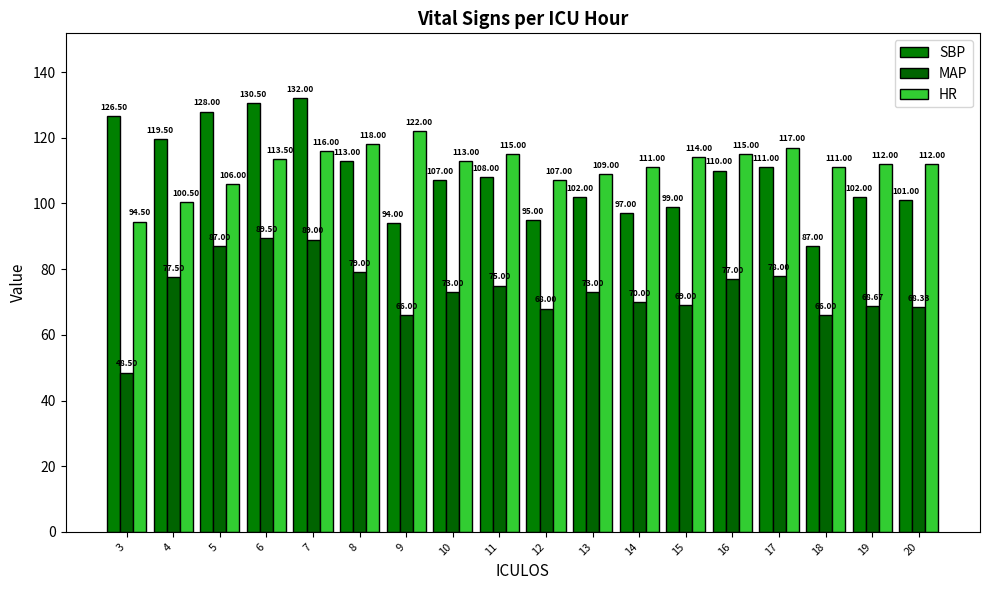

What is the smallest value displayed?

48.5